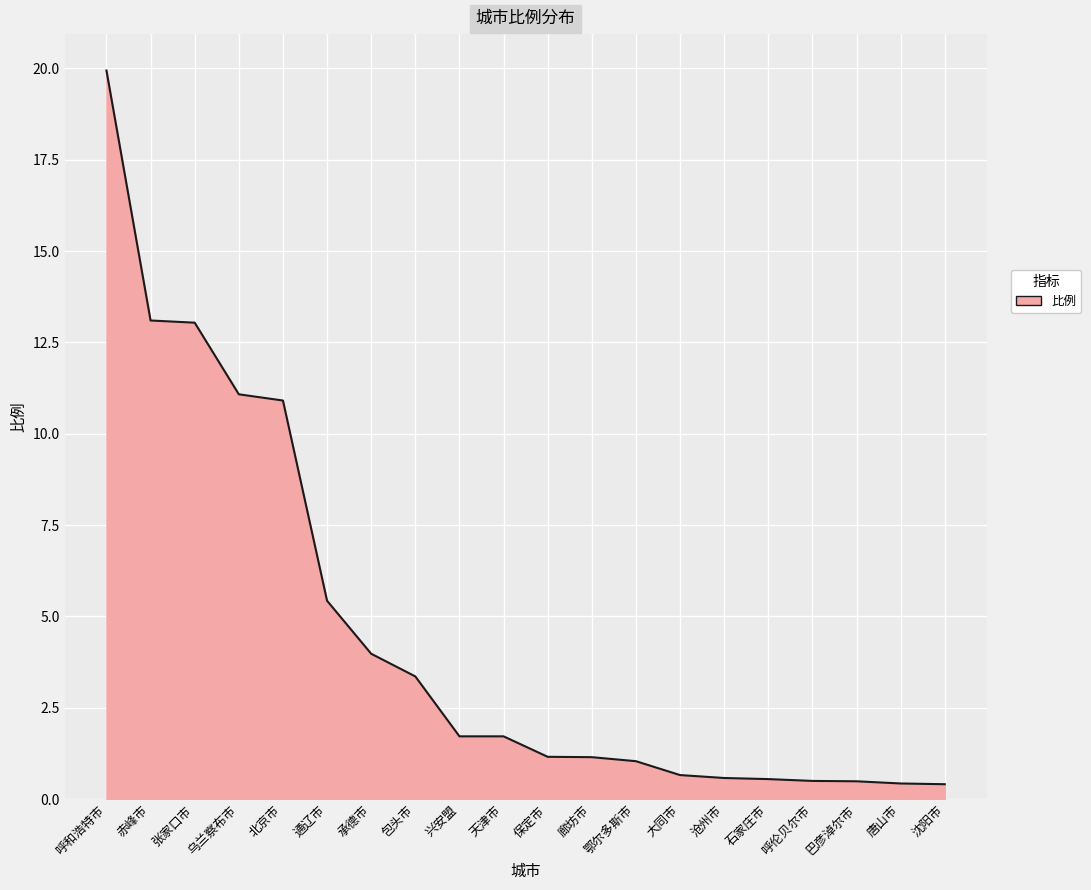

At which category does the chart reach its peak across all series?

呼和浩特市